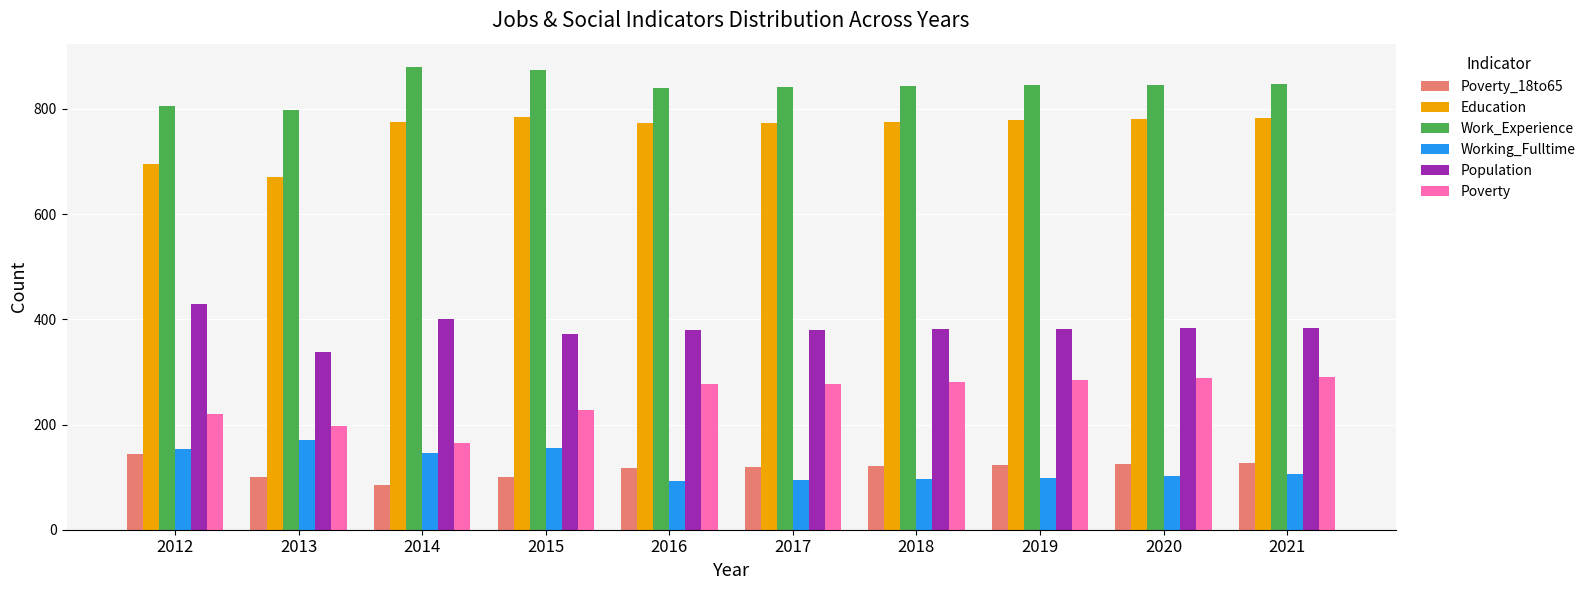

How many categories are shown in the chart?

10